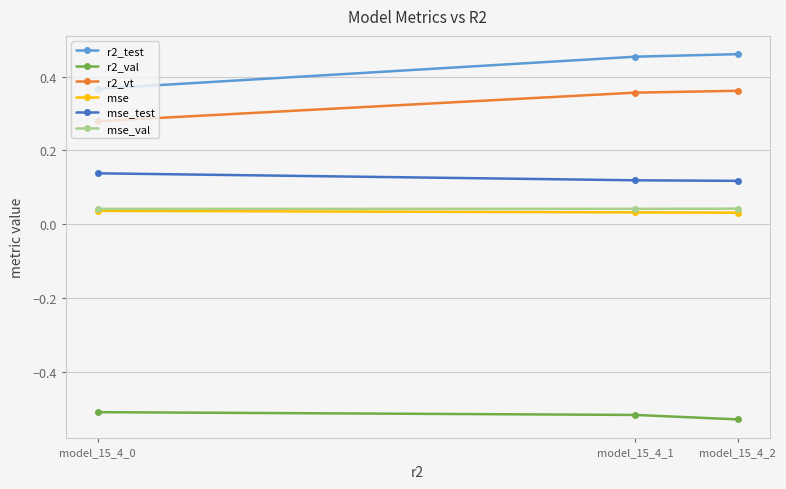

What are all the series names shown in the legend?

r2_test, r2_val, r2_vt, mse, mse_test, mse_val